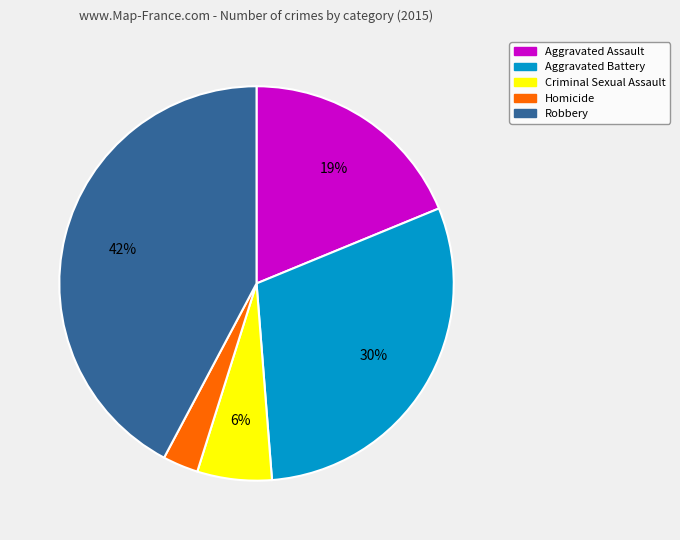

Count the number of slices in the pie.

5